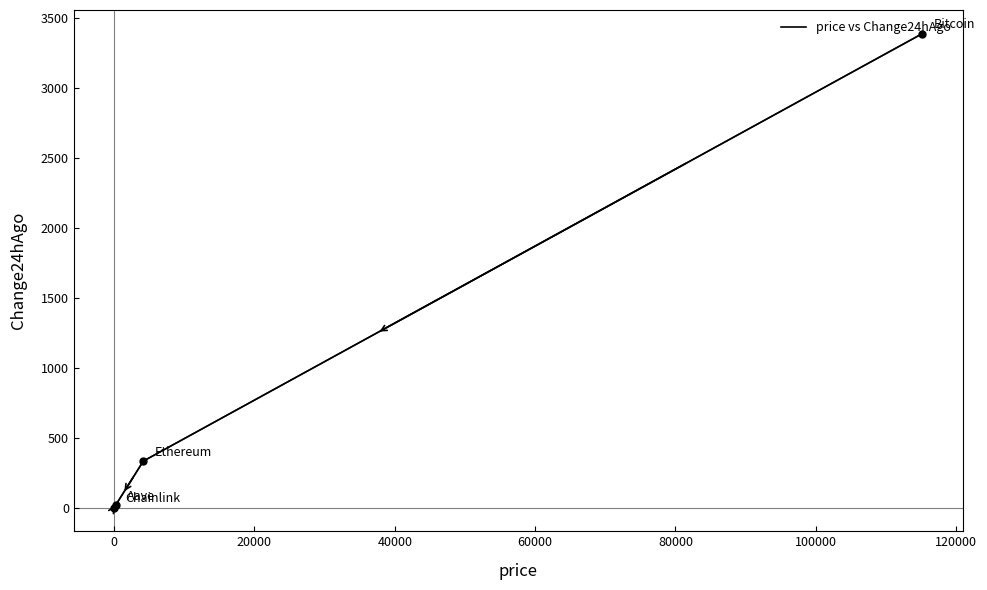

What is the minimum value shown in the chart?

2.0